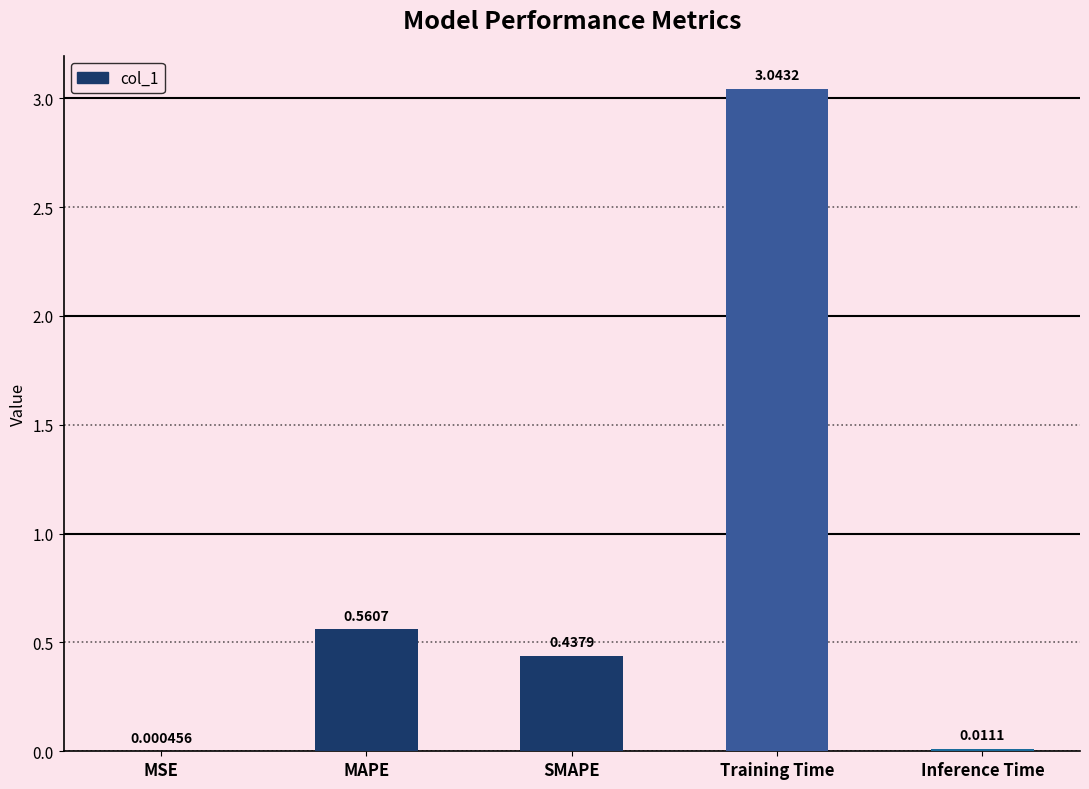

Count the number of data series in this chart.

1